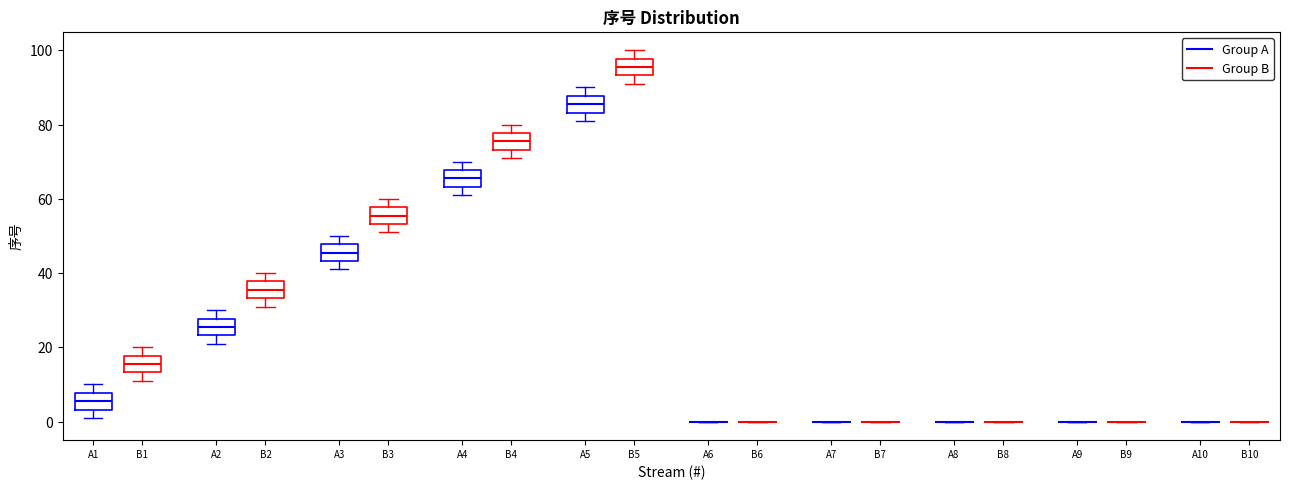

Reading left to right, transcribe this box plot: for each box, give where its median line is, the range the box spans, and where its two whiskers end, as read against the y-axis. The values are not printed on the chart, so give them approximately, as read against the axis.

A1 (Group A): median 6, box 4 to 8, whiskers 2 to 10
A1 (Group B): median 16, box 14 to 18, whiskers 12 to 20
A2 (Group A): median 26, box 24 to 28, whiskers 22 to 30
A2 (Group B): median 36, box 34 to 38, whiskers 32 to 40
A3 (Group A): median 46, box 44 to 48, whiskers 42 to 50
A3 (Group B): median 56, box 54 to 58, whiskers 52 to 60
A4 (Group A): median 66, box 64 to 68, whiskers 62 to 70
A4 (Group B): median 76, box 74 to 78, whiskers 72 to 80
A5 (Group A): median 86, box 84 to 88, whiskers 82 to 90
A5 (Group B): median 96, box 94 to 98, whiskers 92 to 100
A6 (Group A): box collapsed to a line at 0, whiskers 0 to 0
A6 (Group B): box collapsed to a line at 0, whiskers 0 to 0
A7 (Group A): box collapsed to a line at 0, whiskers 0 to 0
A7 (Group B): box collapsed to a line at 0, whiskers 0 to 0
B8 (Group A): box collapsed to a line at 0, whiskers 0 to 0
B8 (Group B): box collapsed to a line at 0, whiskers 0 to 0
A9 (Group A): box collapsed to a line at 0, whiskers 0 to 0
A9 (Group B): box collapsed to a line at 0, whiskers 0 to 0
A10 (Group A): box collapsed to a line at 0, whiskers 0 to 0
A10 (Group B): box collapsed to a line at 0, whiskers 0 to 0